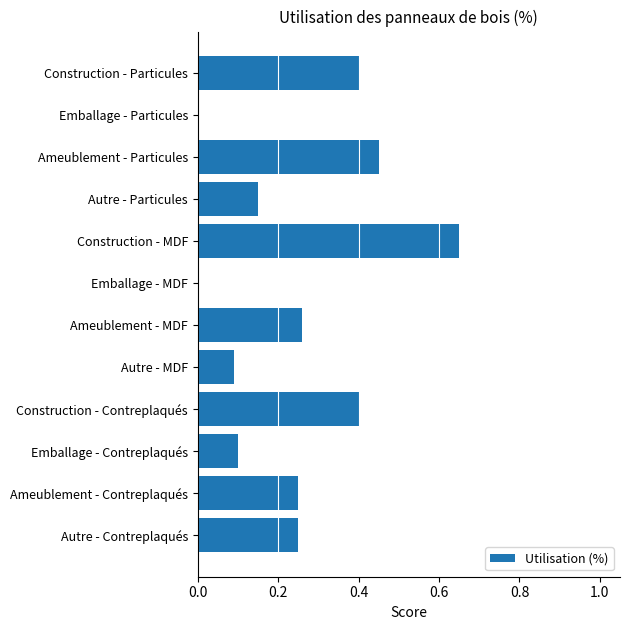

What is the sum of all values?

3.0